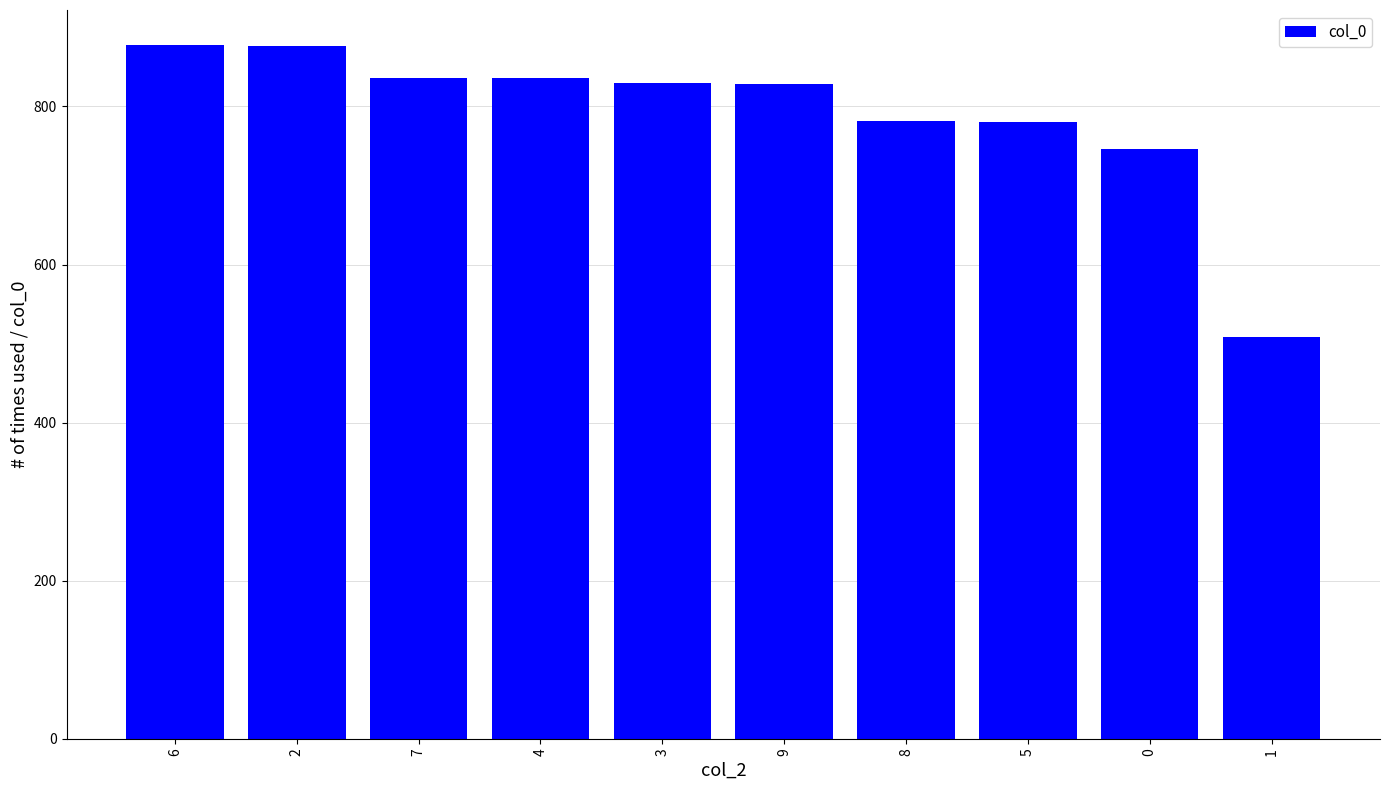

The value at 9 is 517. True or false?

False